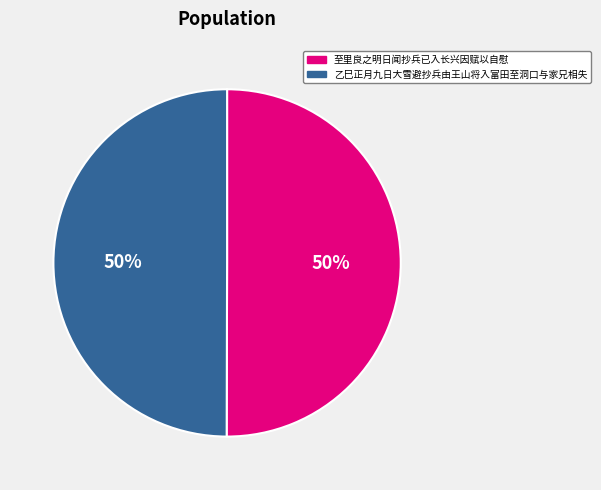

How many slices are in this pie chart?

2